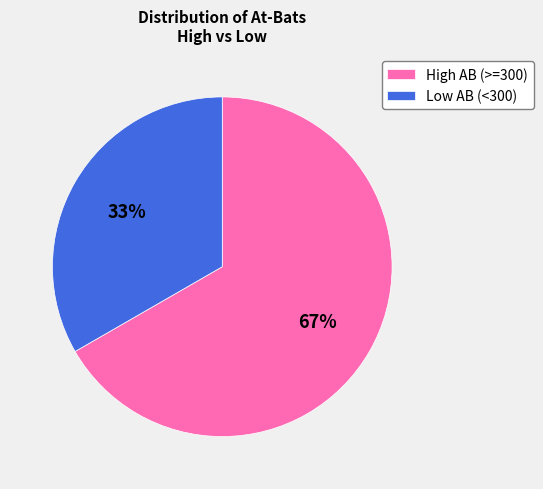

To the nearest percent, what is the combined percentage of Low AB (<300) and High AB (>=300)?

100%